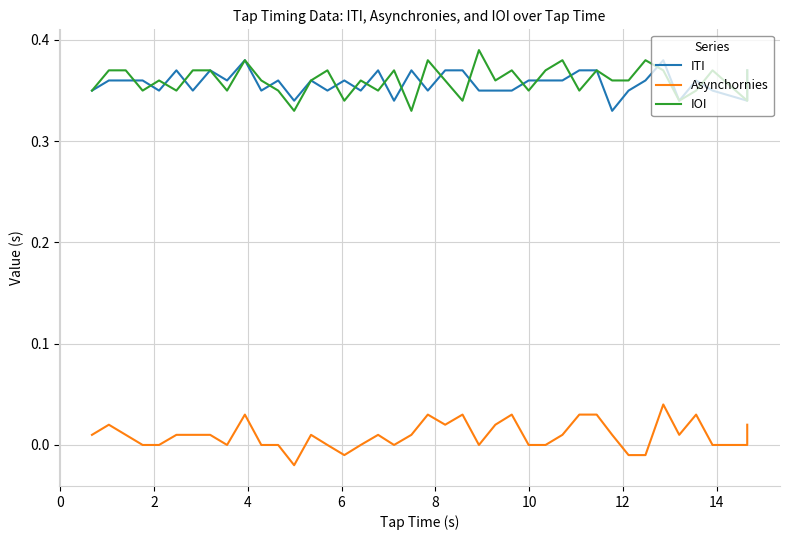

How many negative values does the Asynchornies series have?

4